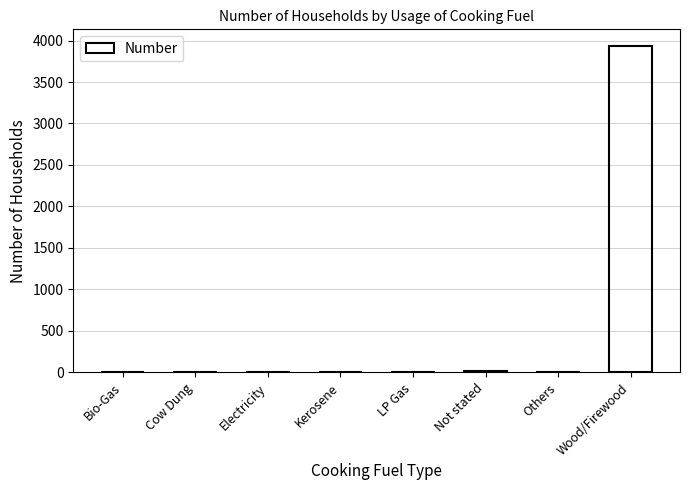

The value at Electricity is 0. True or false?

True